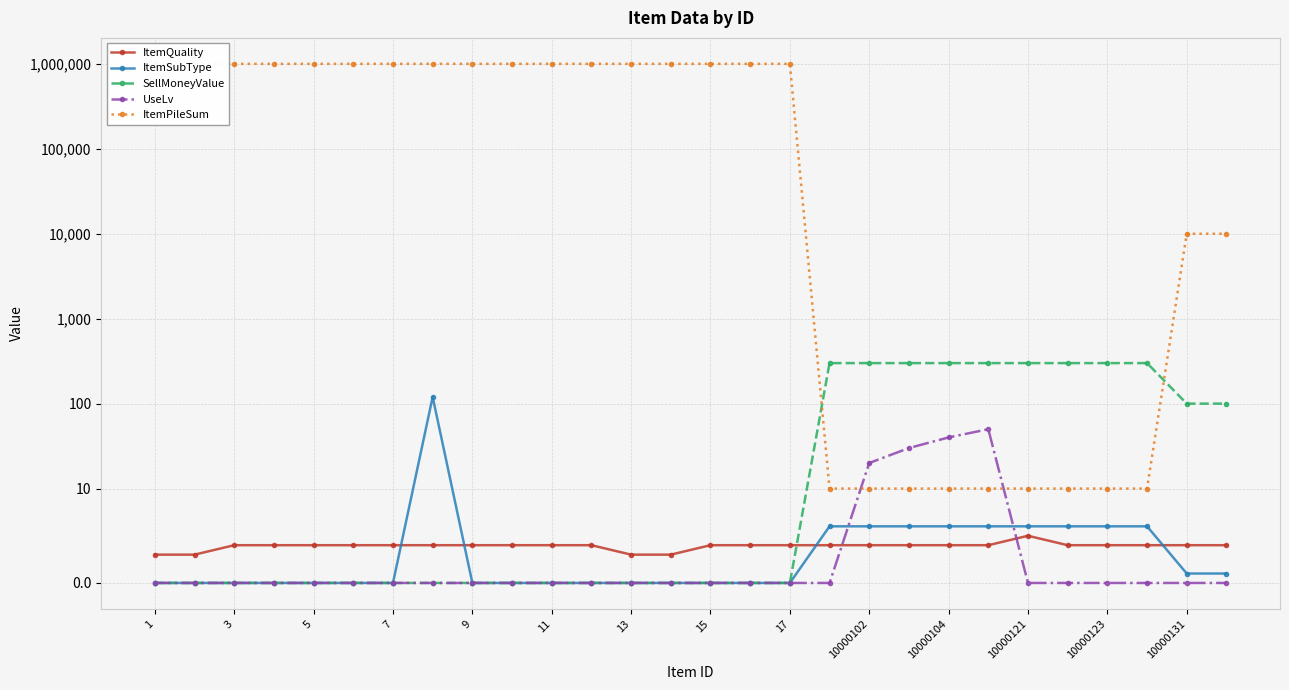

What are all the series names shown in the legend?

ItemQuality, ItemSubType, SellMoneyValue, UseLv, ItemPileSum